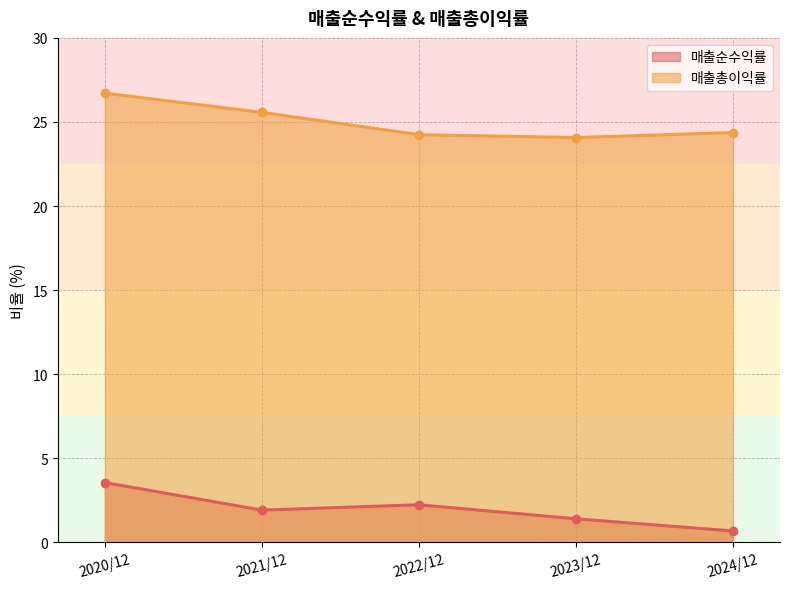

What value does the 매출순수익률 series have at 2024/12?

0.7